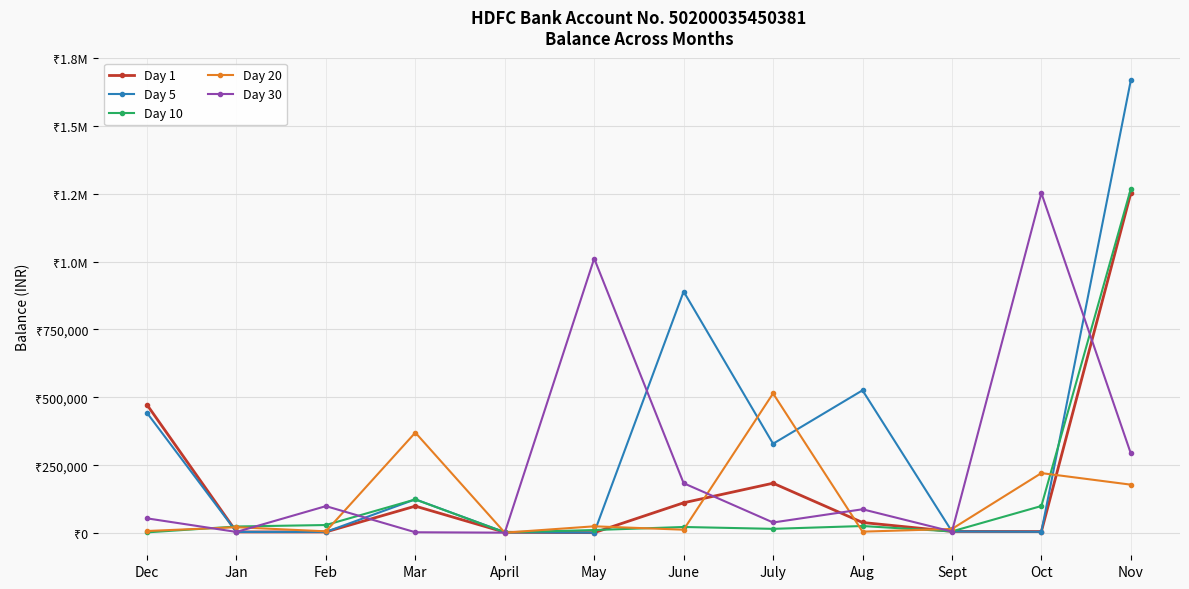

Does the chart have visible grid lines?

Yes